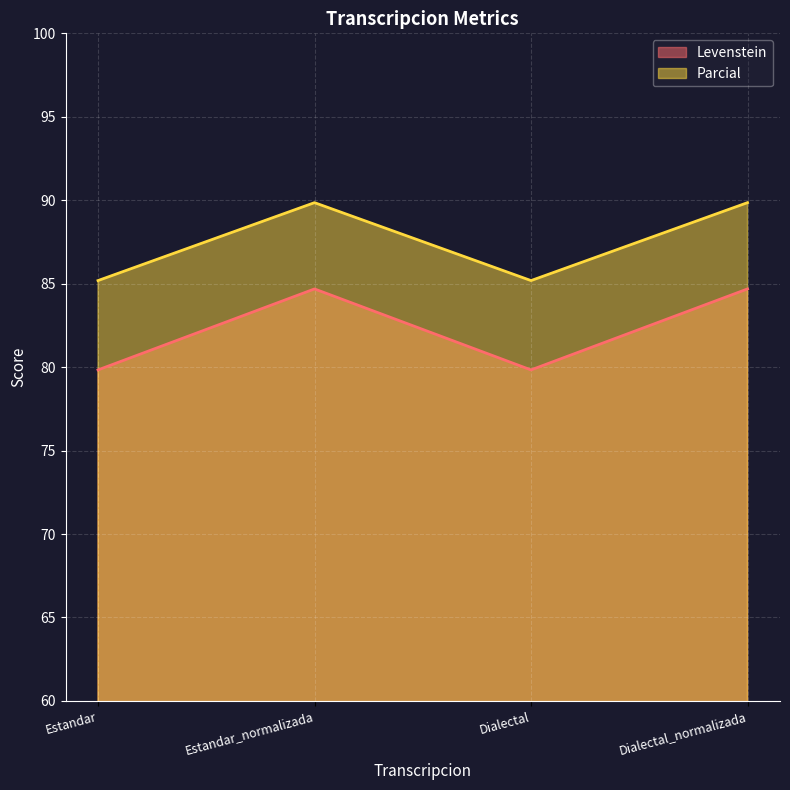

The Parcial series shows 37.0 at Estandar_normalizada. True or false?

False